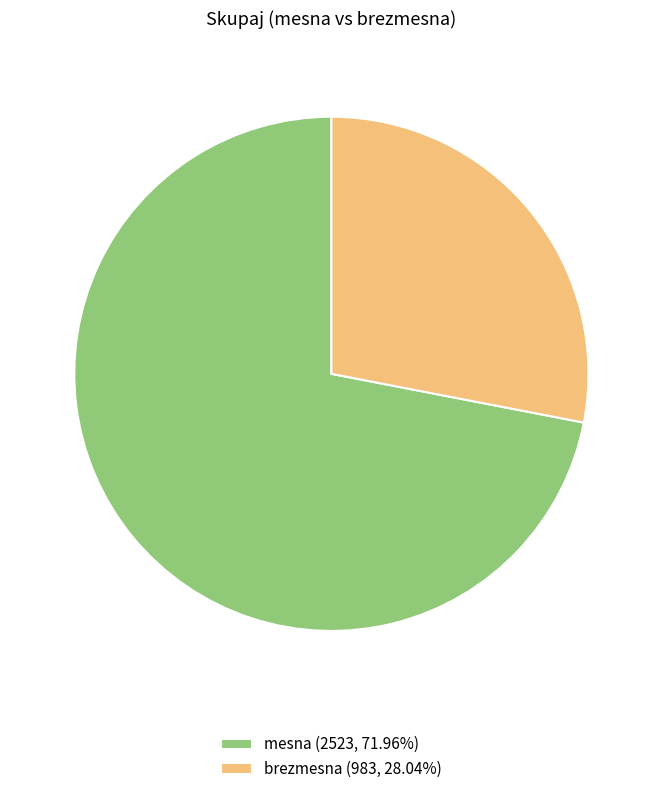

Which category has the biggest portion of the pie?

mesna